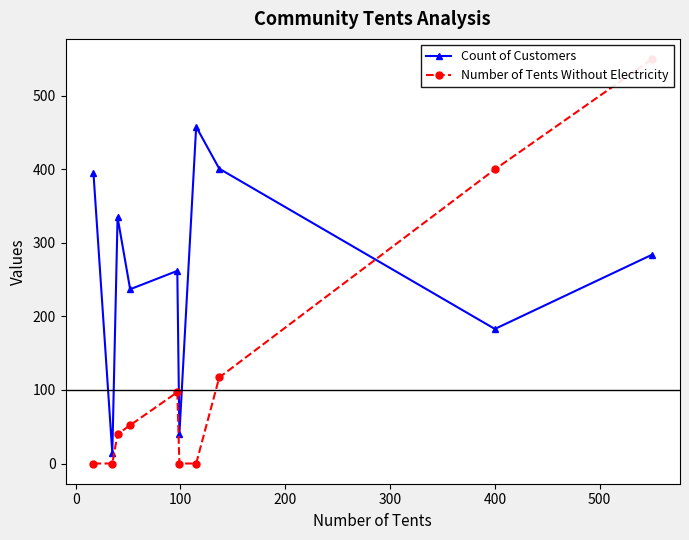

How many interior local peaks does the Count of Customers series have?

3